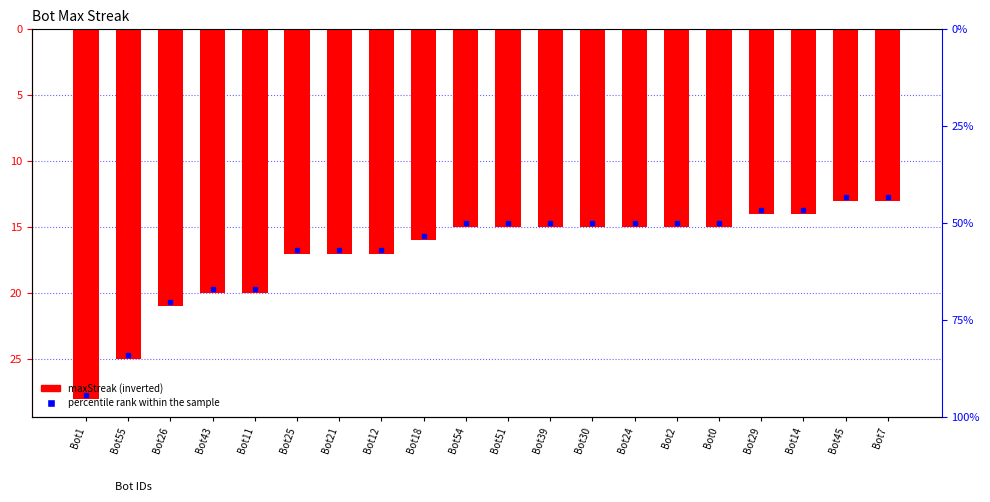

The chart shows a value of -36 at Bot26. True or false?

False